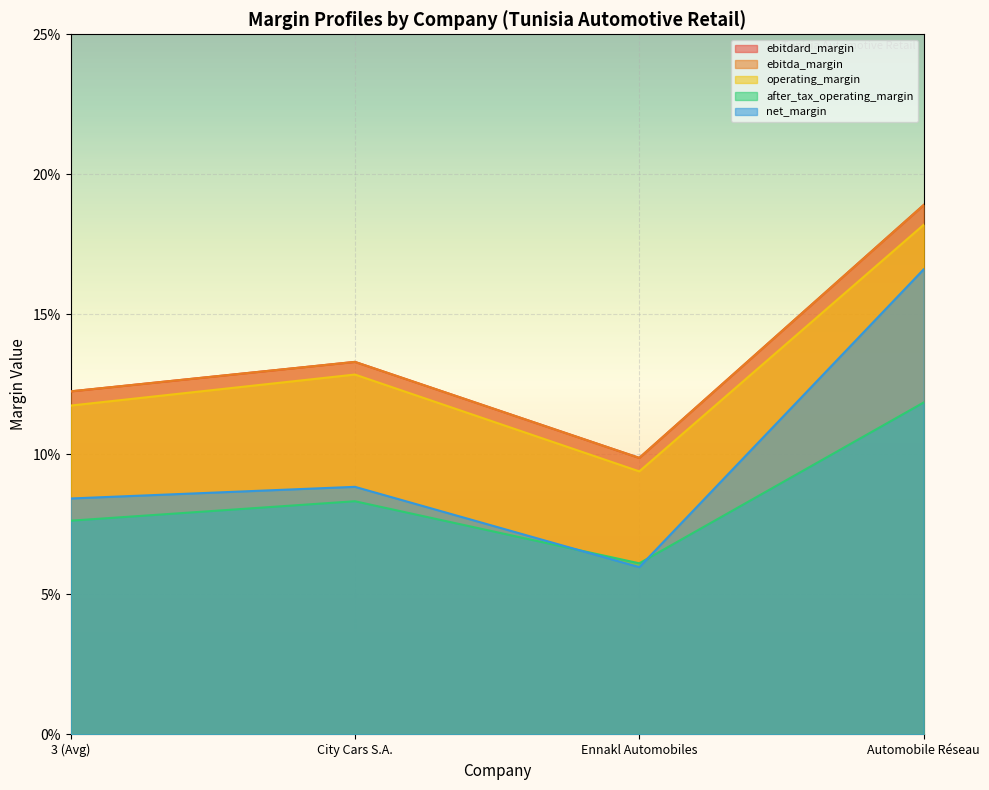

At which category does operating_margin reach its first local peak?

City Cars S.A.